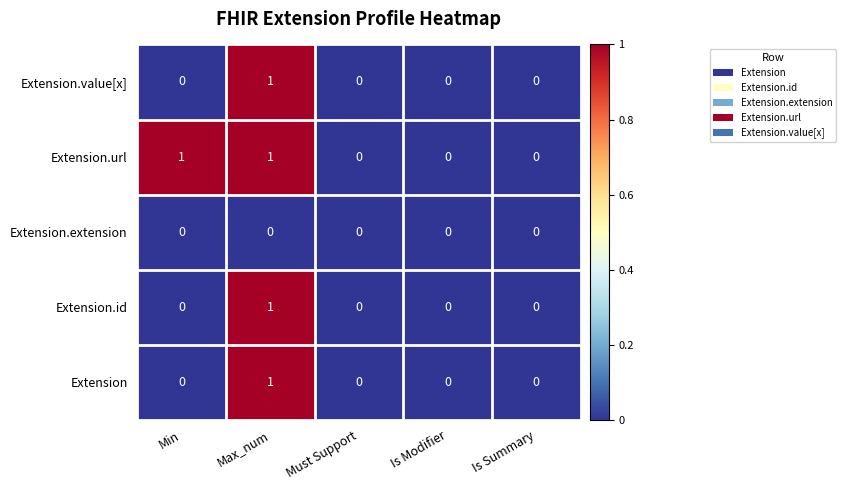

Is it true that Extension.extension equals 0 at Must Support?

True